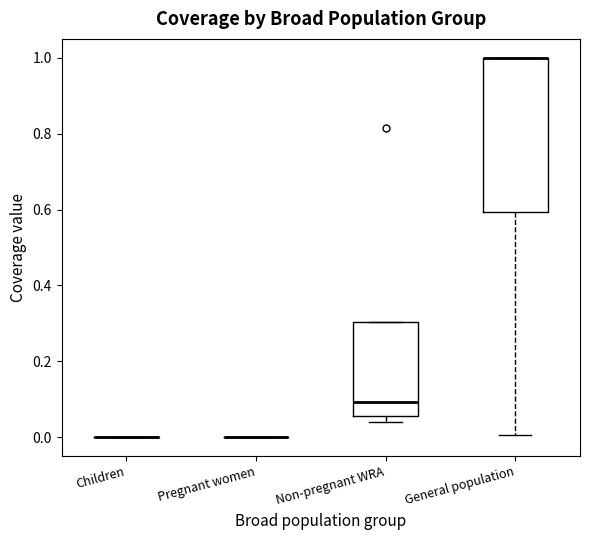

Reading left to right, read every box against the y-axis: the position of its median line, the range the box covers, and the ends of its whiskers. The values are not printed on the chart, so give them approximately, as read against the axis.

Children: box collapsed to a line at 0.00, whiskers 0.00 to 0.00
Pregnant women: box collapsed to a line at 0.00, whiskers 0.00 to 0.00
Non-pregnant WRA: median 0.10, box 0.06 to 0.30, whiskers 0.04 to 0.30
General population: median 1.00 (drawn on the box's upper edge), box 0.60 to 1.00, whiskers 0.00 to 1.00